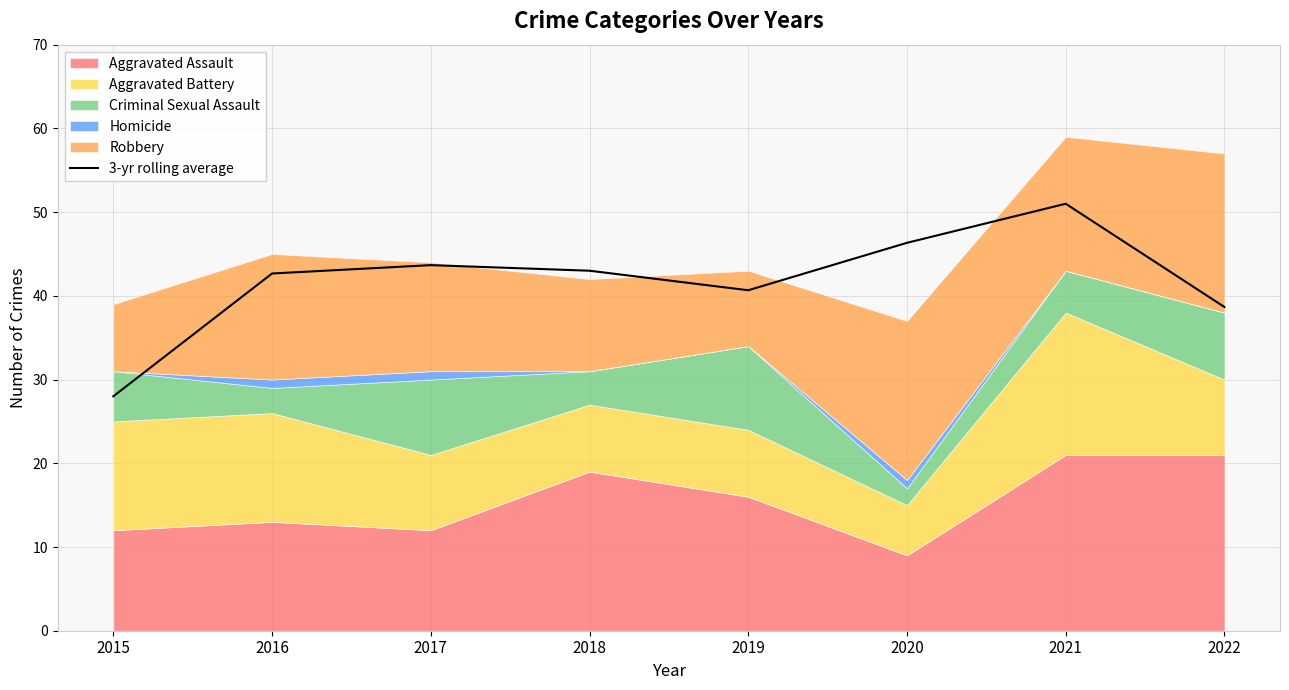

What is the average value?

41.8